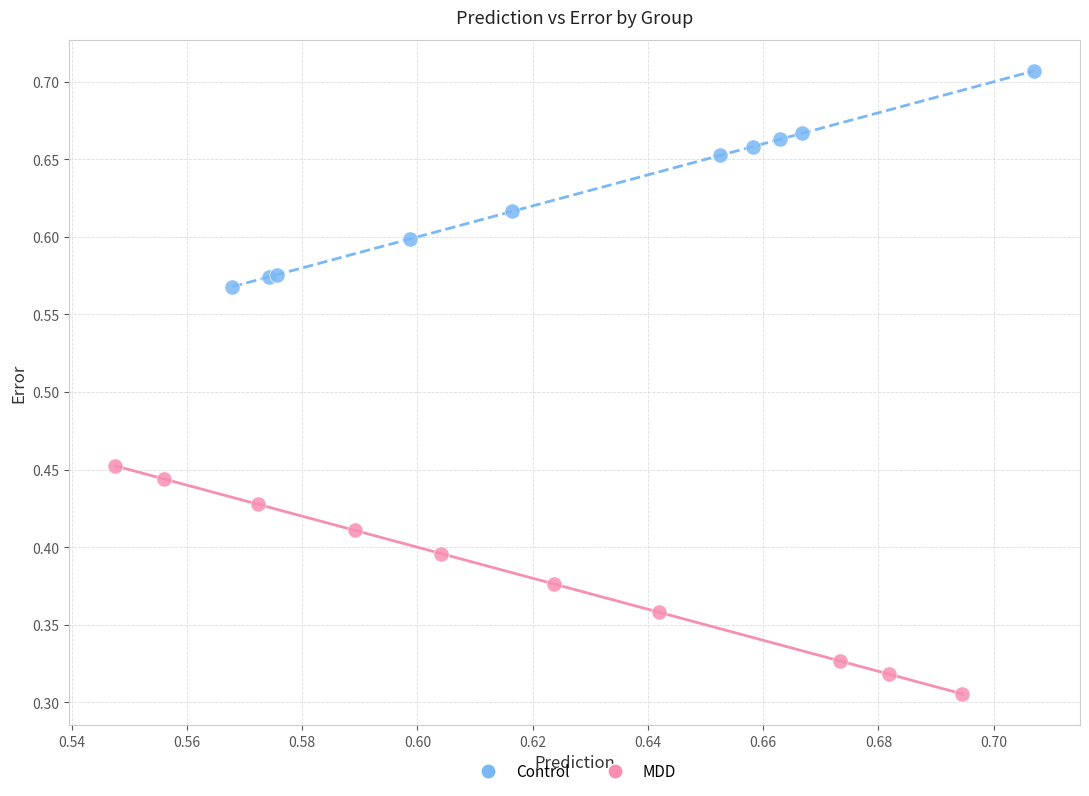

Which series contains the lowest Y value?

MDD